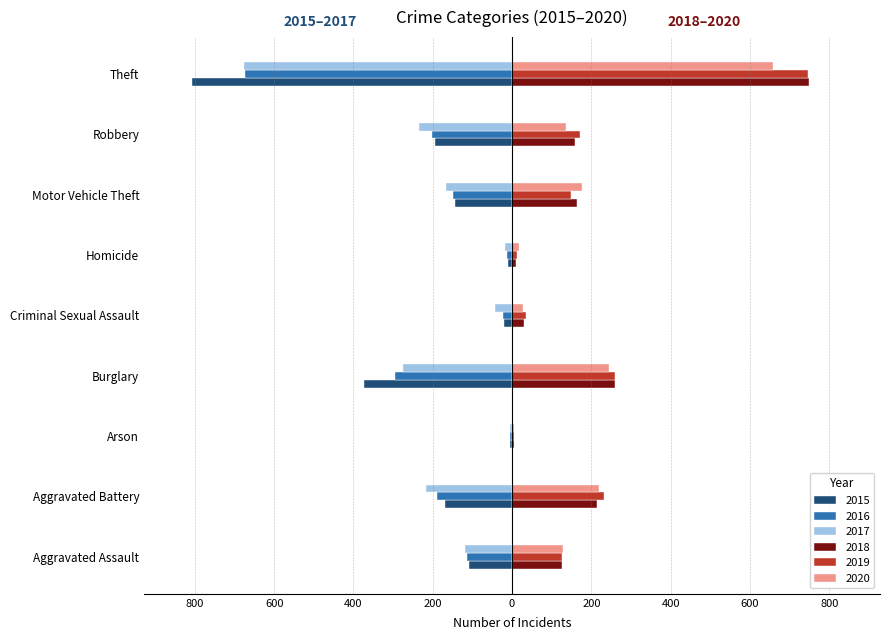

Which series has the widest spread of values?

2015